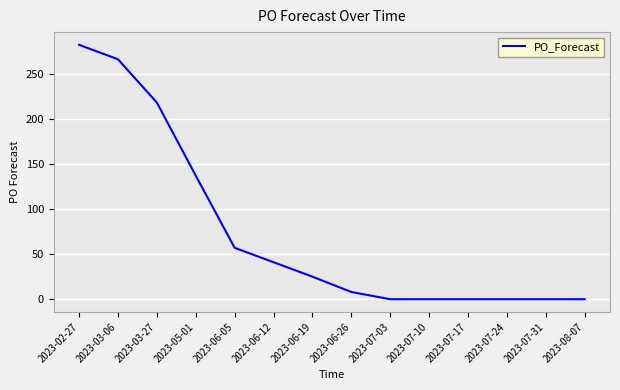

At which label does the data first exceed 25?

2023-02-27